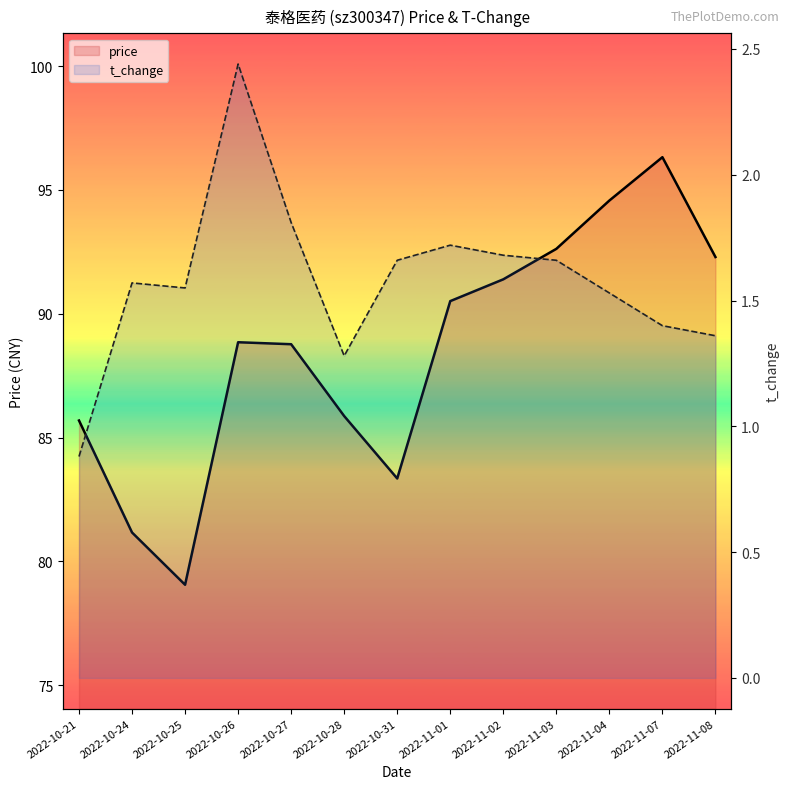

Rank the series by their average value, from lowest to highest.

t_change, price